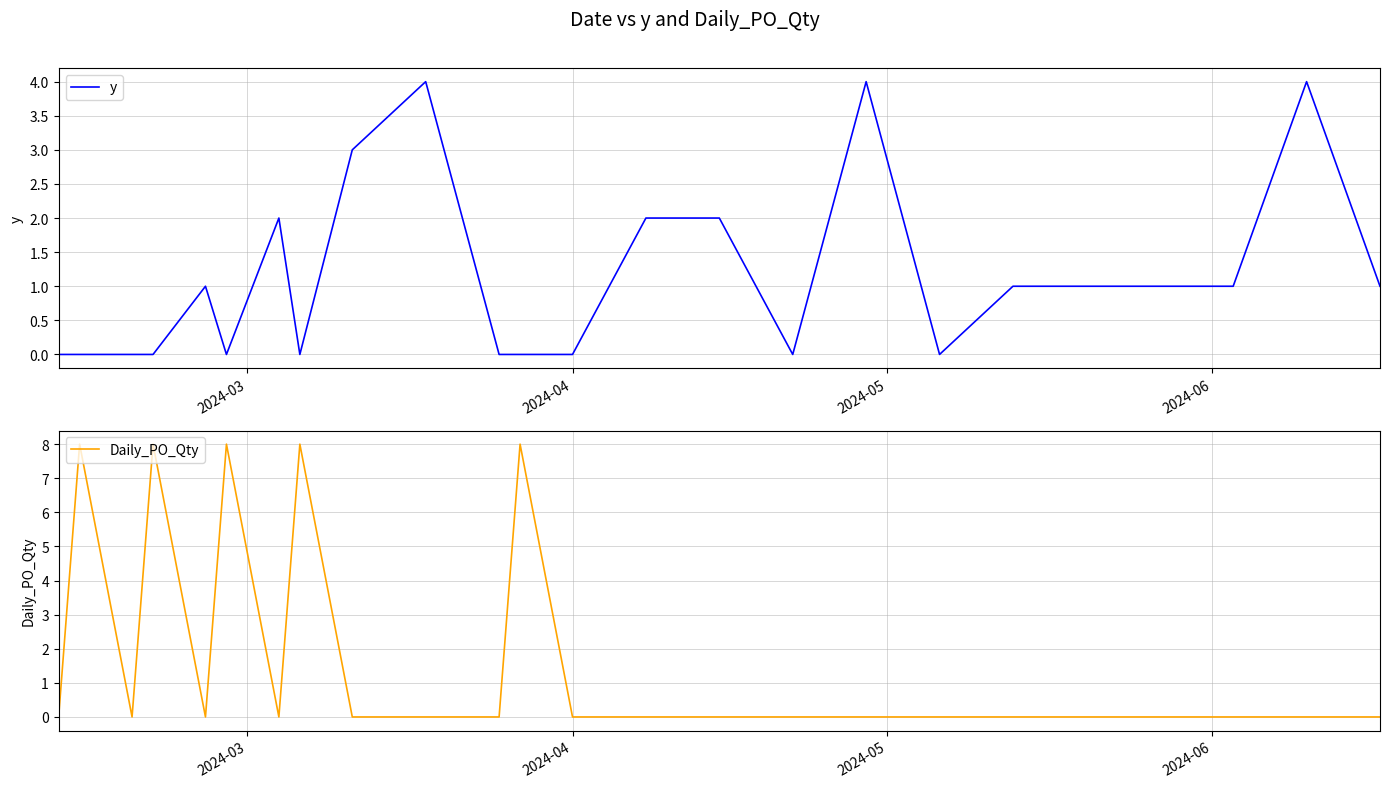

True or false: Daily_PO_Qty has more than 2 interior local peaks.

True